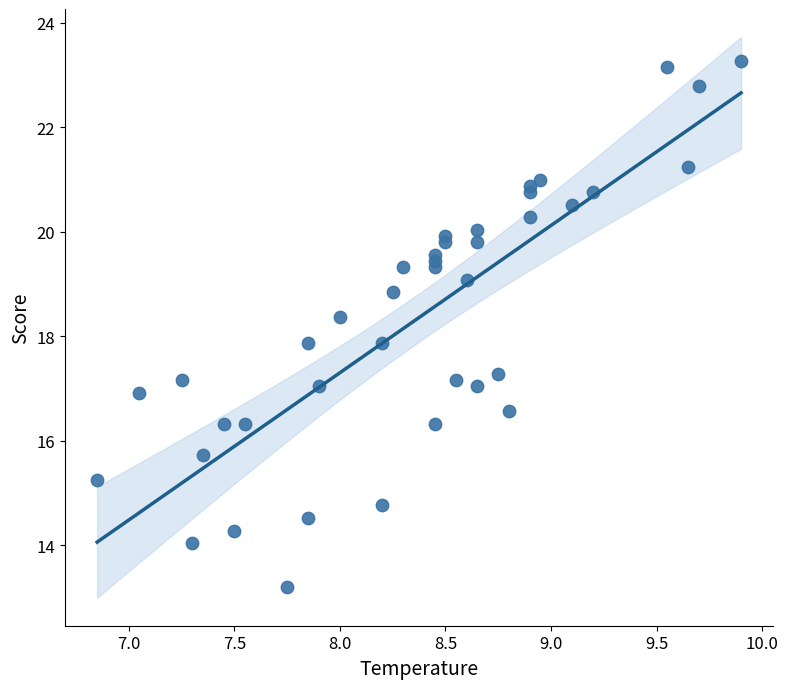

What is the range of Y values (max minus min)?

10.1